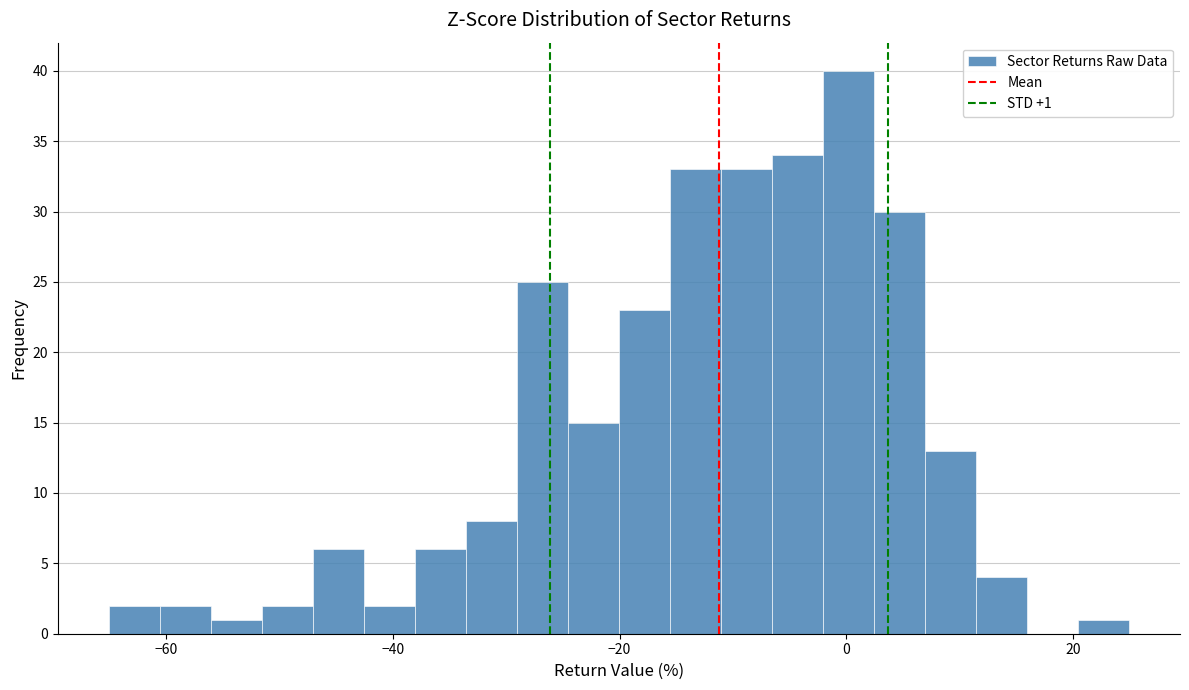

Read against the x-axis, roughly where is the centre of the tallest bar?

0